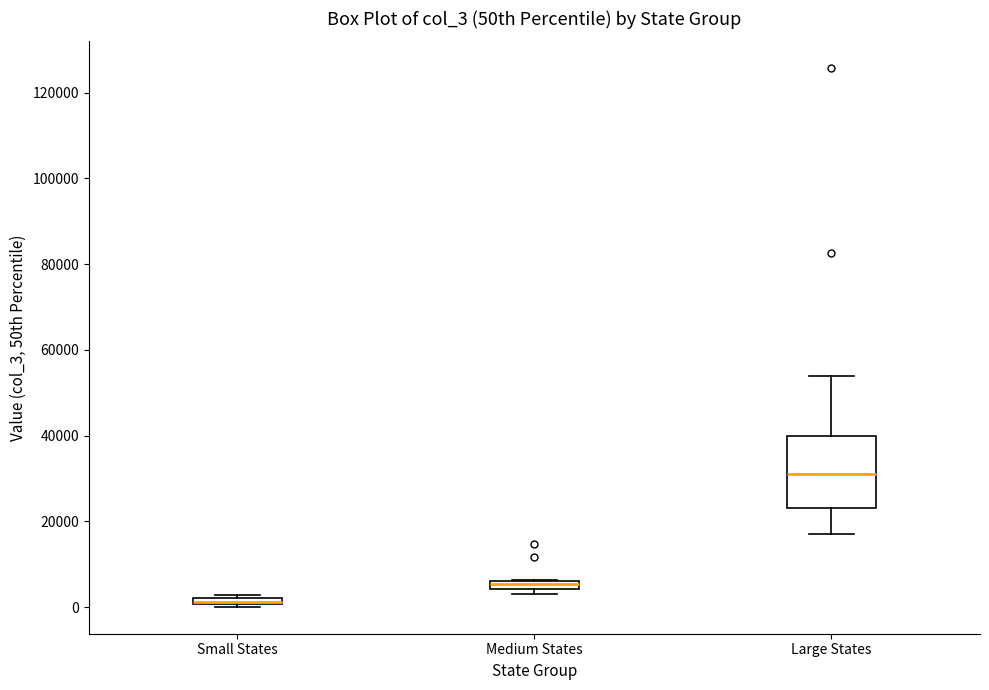

Where is the upper edge of the box for Small States on the y-axis? The values are not printed on the chart, so give them approximately, as read against the axis.

2000